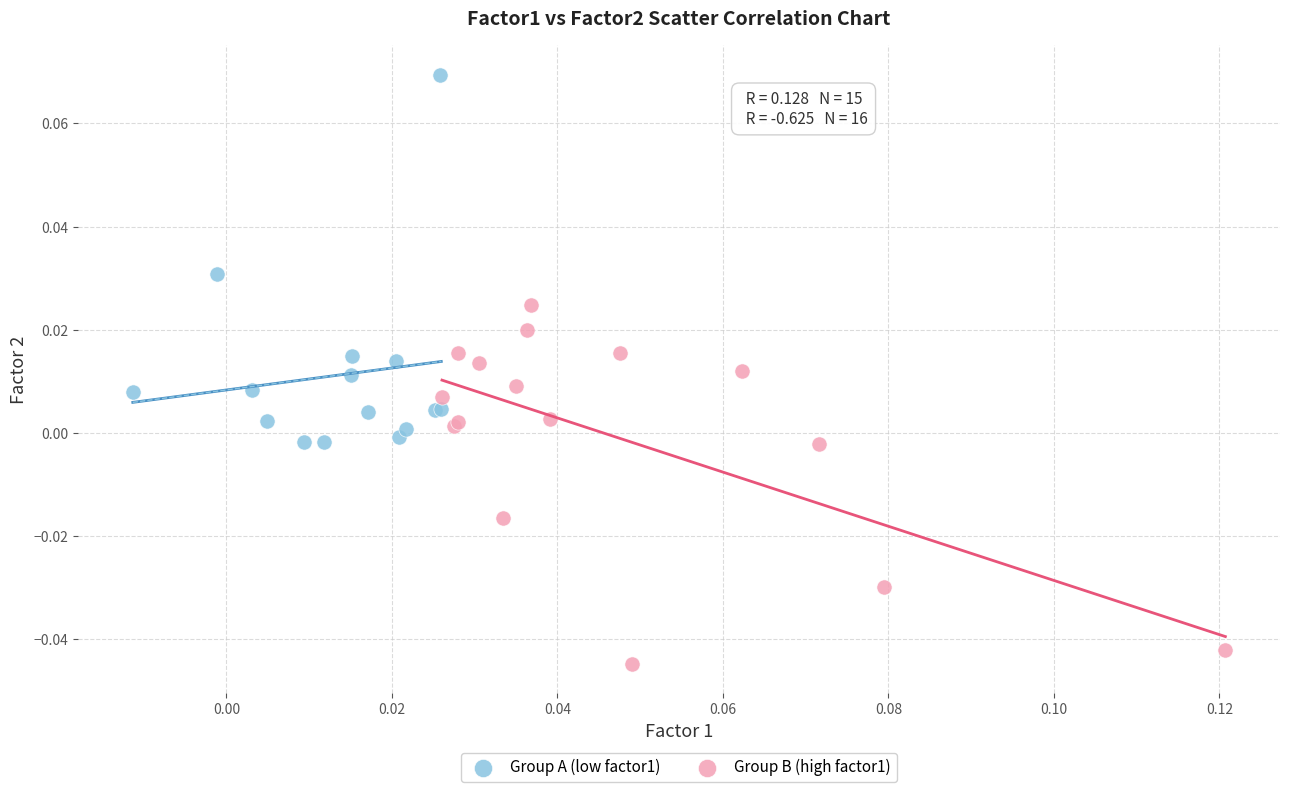

Which series has the largest Y range (max minus min)?

Group A (low factor1)